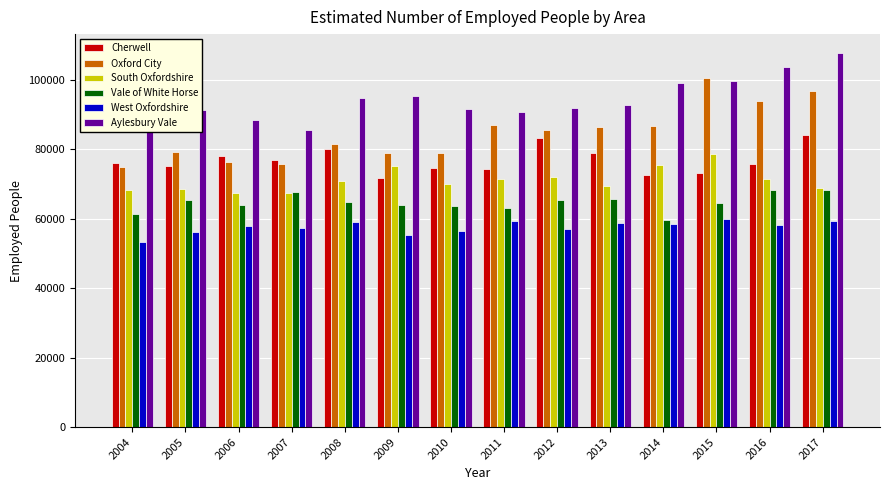

How many distinct data groups are displayed?

6